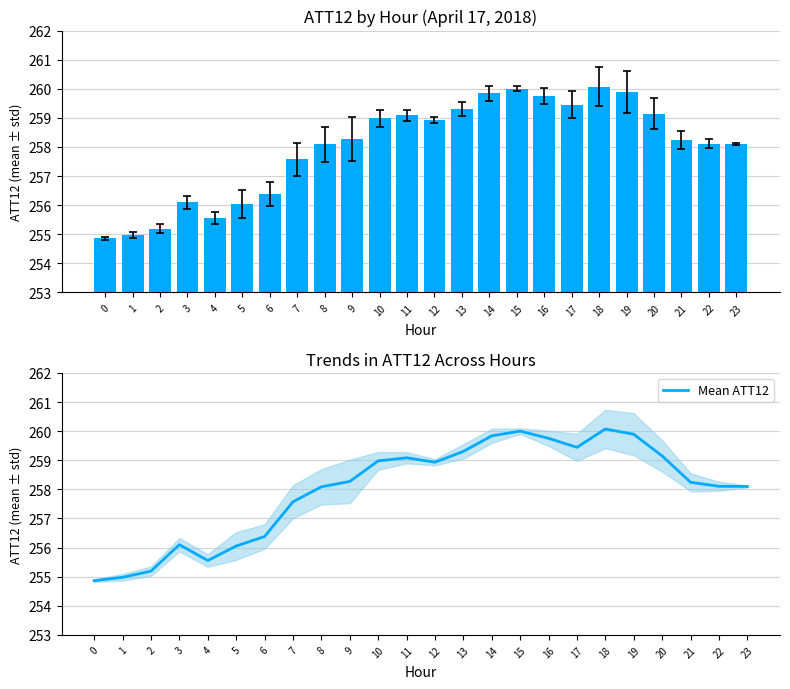

What is the highest value of the Mean ATT12 series?

260.1